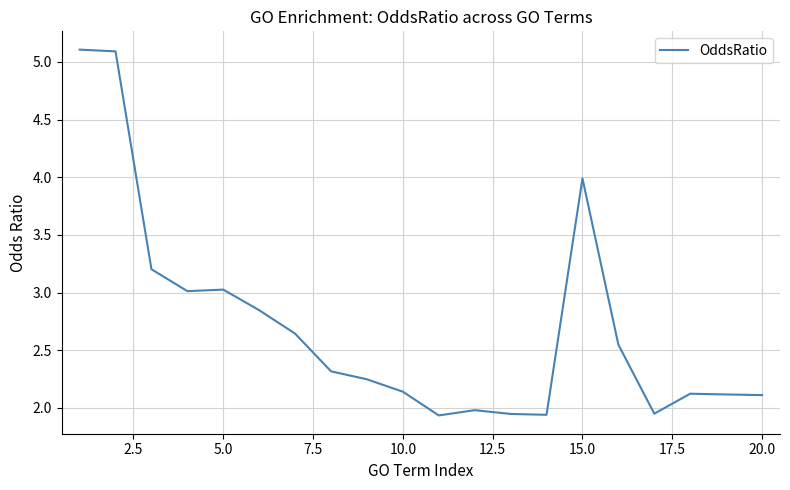

What is the difference between the maximum and minimum values?

3.2